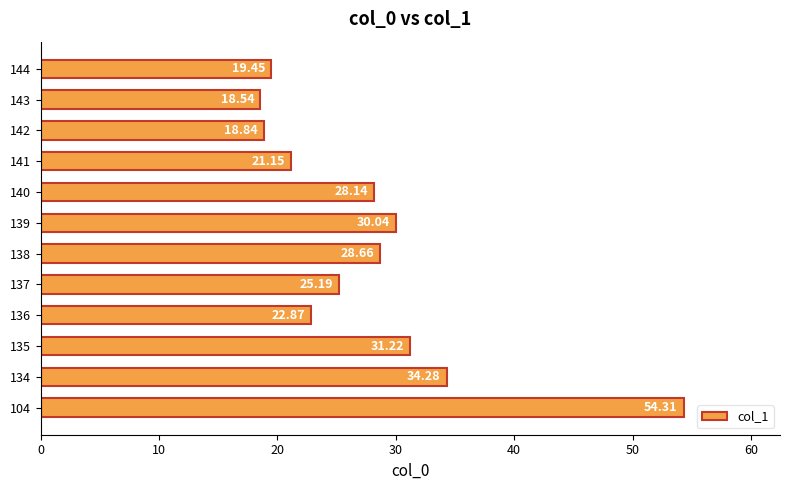

What is the sum of the values at 143 and 137?

43.7